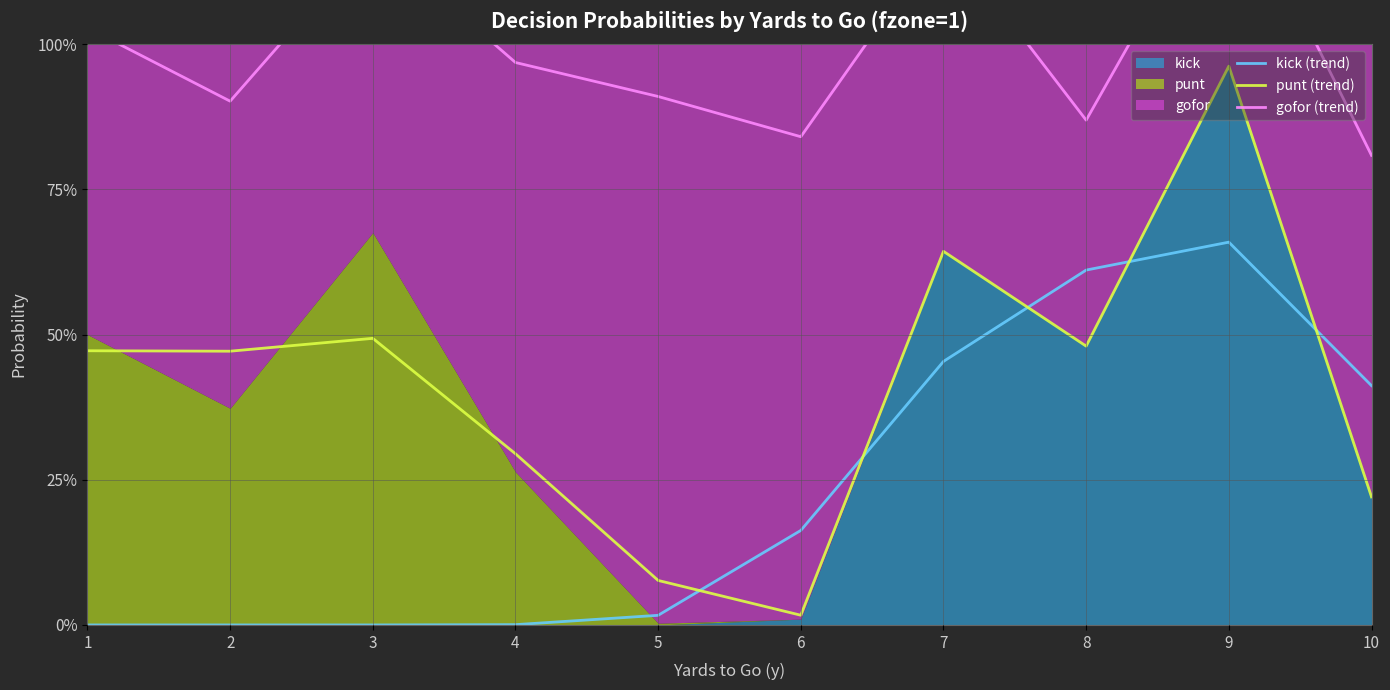

List the series in order of their peak value, highest first.

gofor (trend), punt (trend), kick (trend)